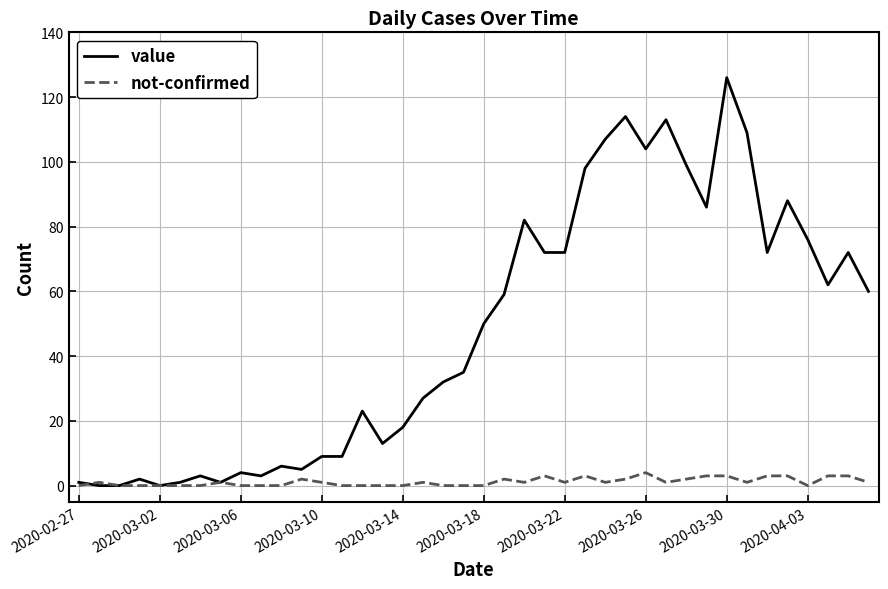

What is the highest value of the not-confirmed series?

4